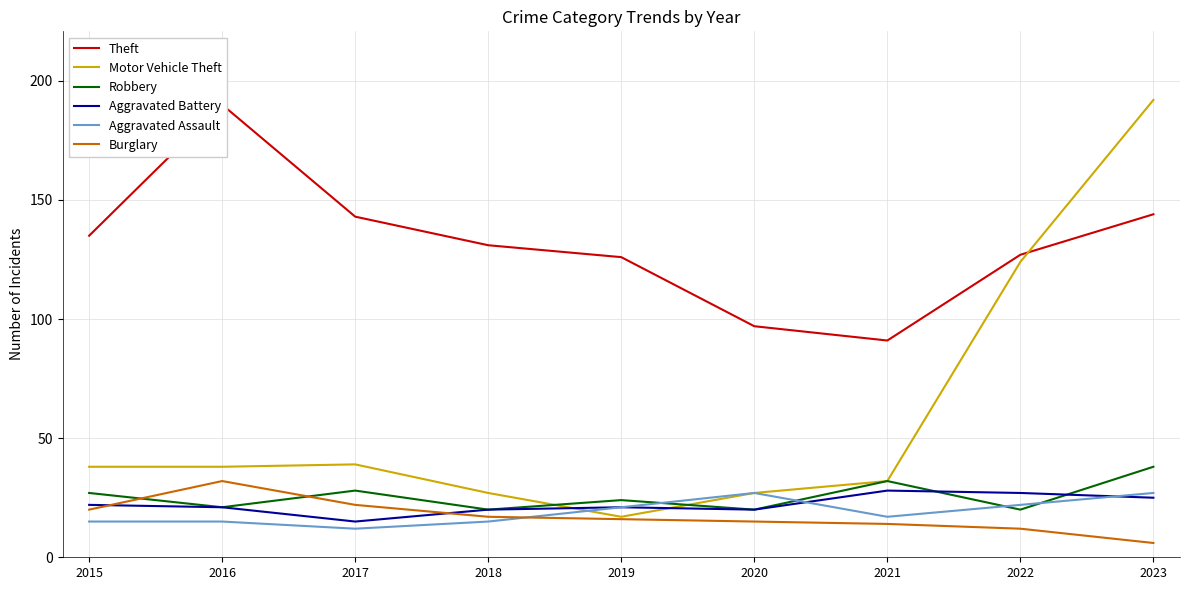

At which label does Burglary reach its minimum?

2023